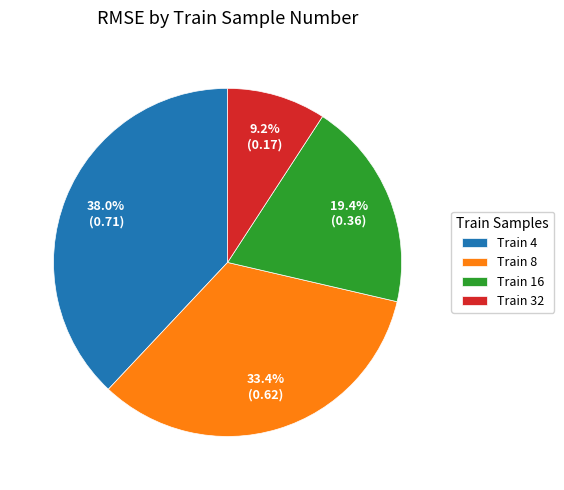

Combined, what portion of the pie is Train 16 and Train 4?

57.4%